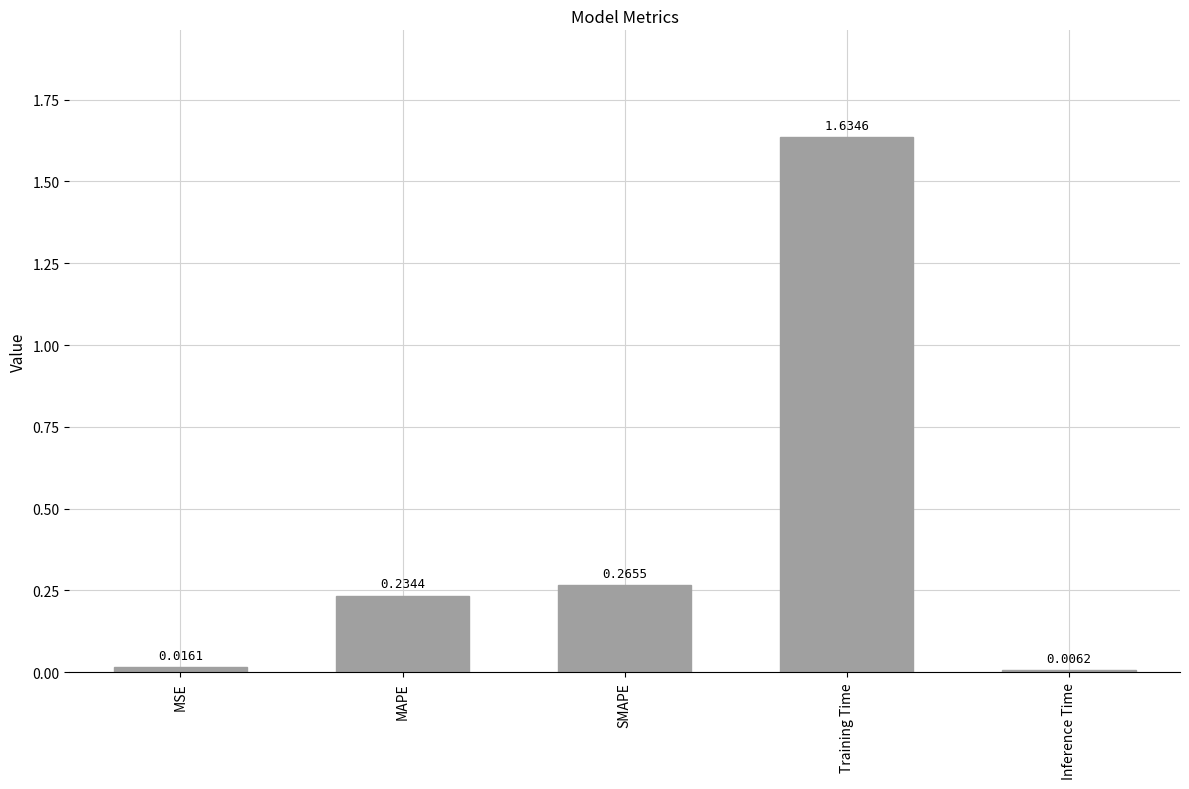

What is the average value?

0.4